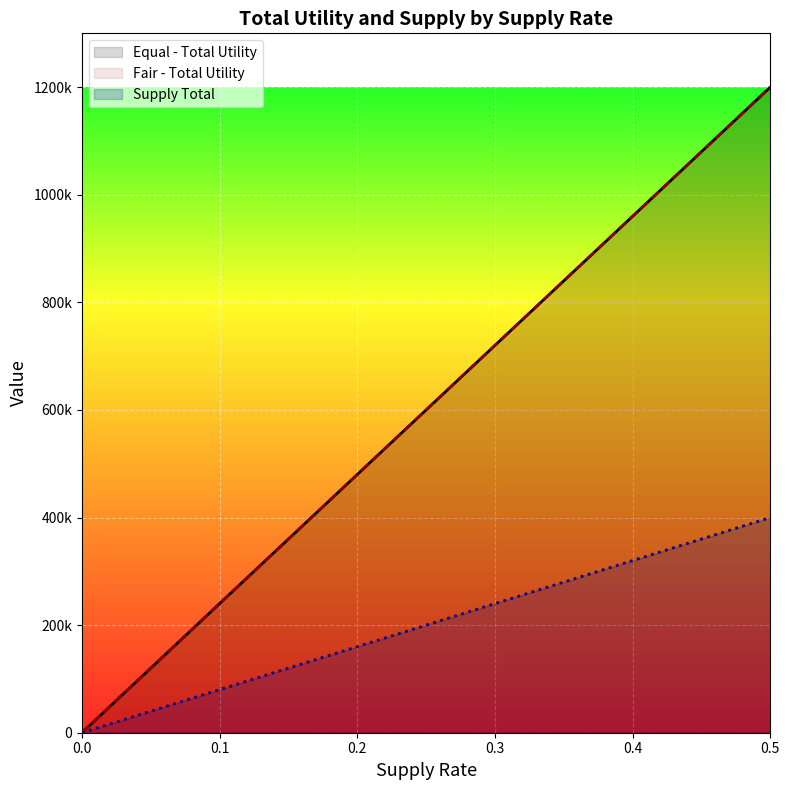

Where does the Equal - Total Utility series first go above 600000?

0.3